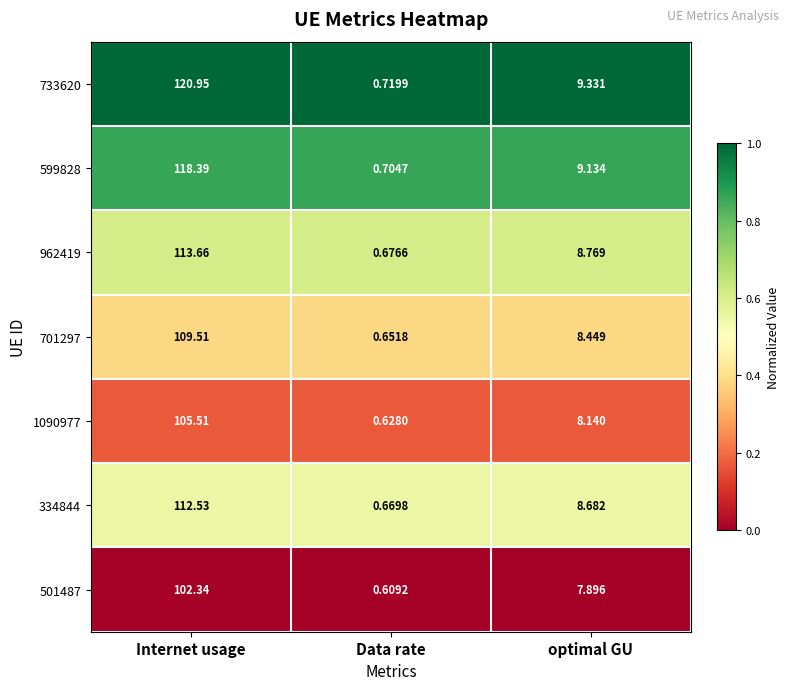

At which category does the chart reach its minimum across all series?

Data rate